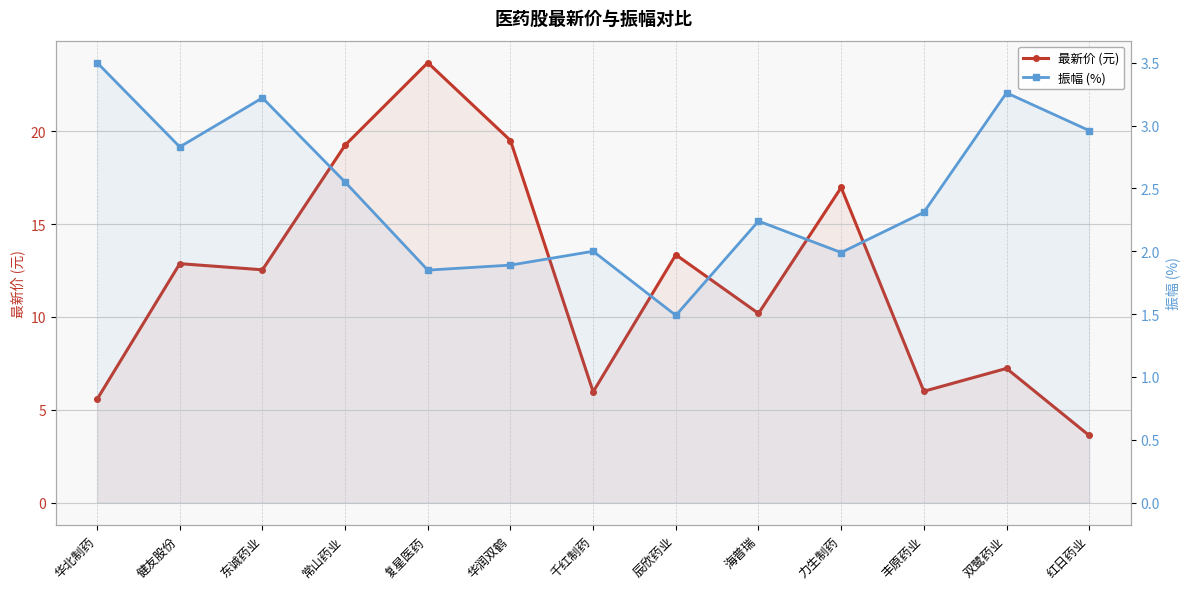

Where is 最新价 (元) nearest to the value 13?

健友股份